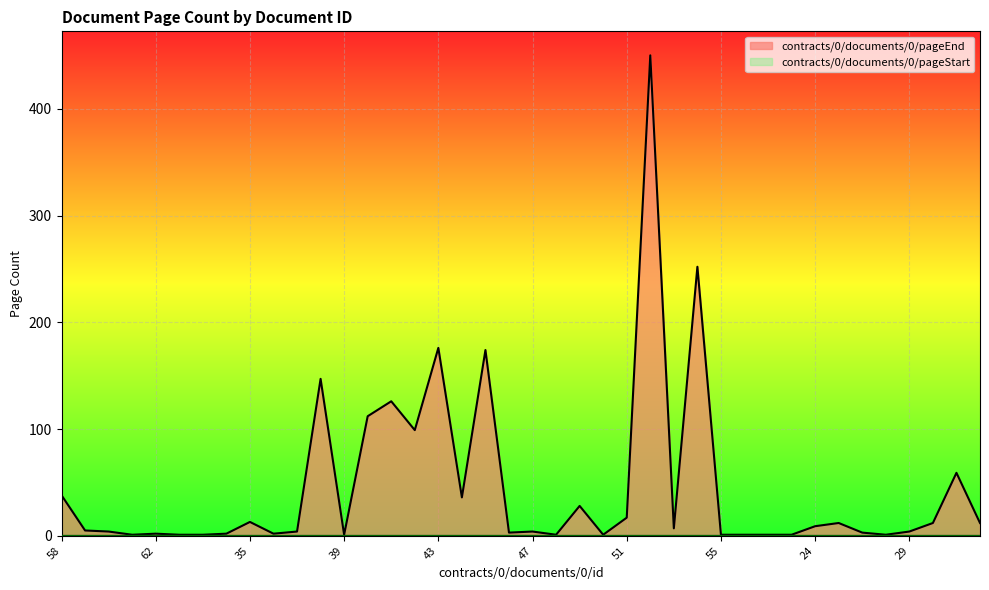

Reading right to left, transcribe all the data shown in this chart.

32=12	31=59	30=12	29=4	28=1	27=3	26=12	24=9	23=1	57=1	56=1	55=1	54=252	53=7	52=450	51=17	50=1	49=28	48=1	47=4	46=3	45=174	44=36	43=176	42=99	41=126	40=112	39=1	38=147	37=4	36=2	35=13	65=2	64=1	63=1	62=2	61=1	60=4	59=5	58=38